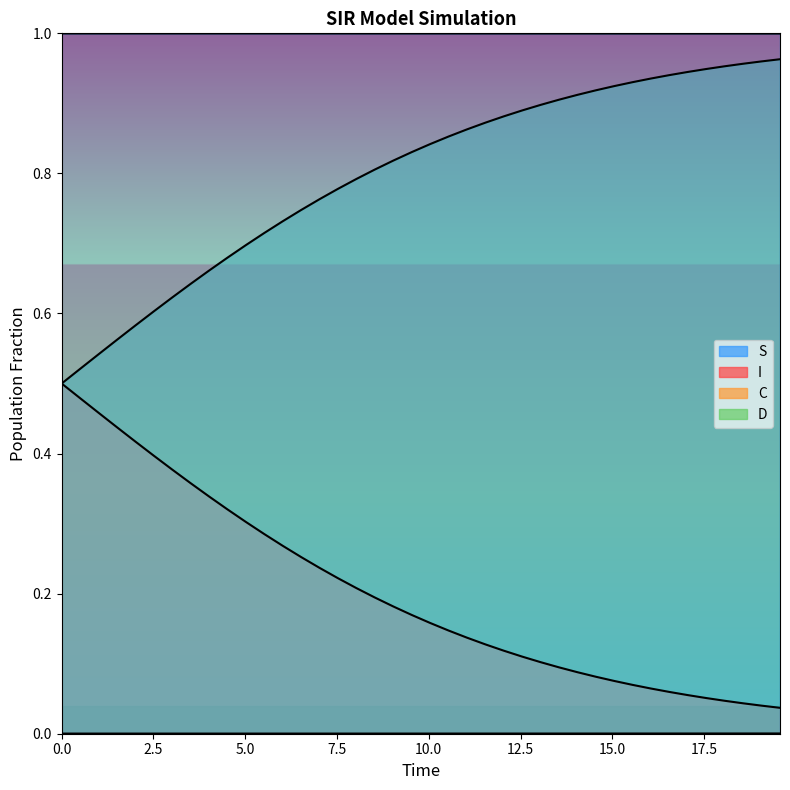

Where is the first local maximum for S?

15.0